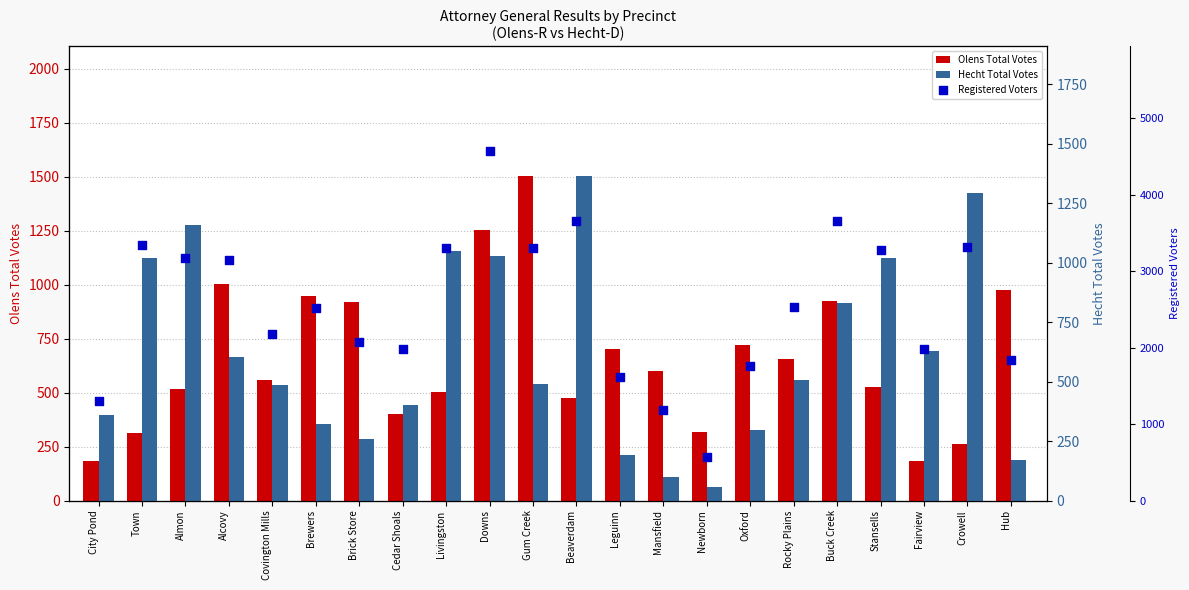

Which series reaches the maximum Y coordinate?

Registered Voters